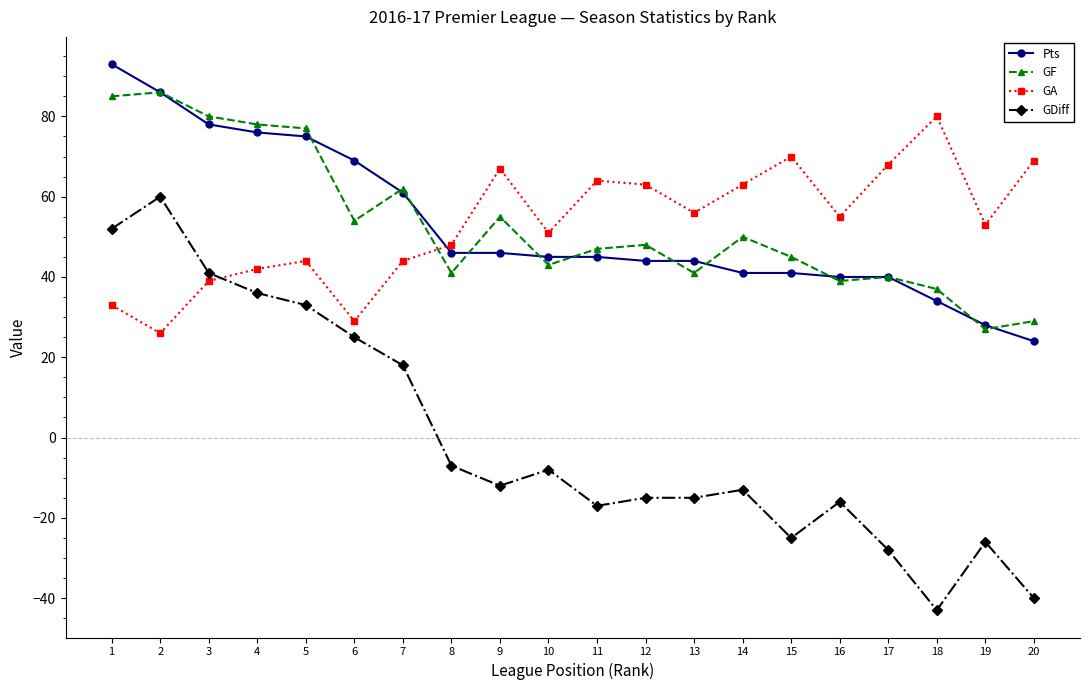

Where is the first local maximum for GDiff?

2